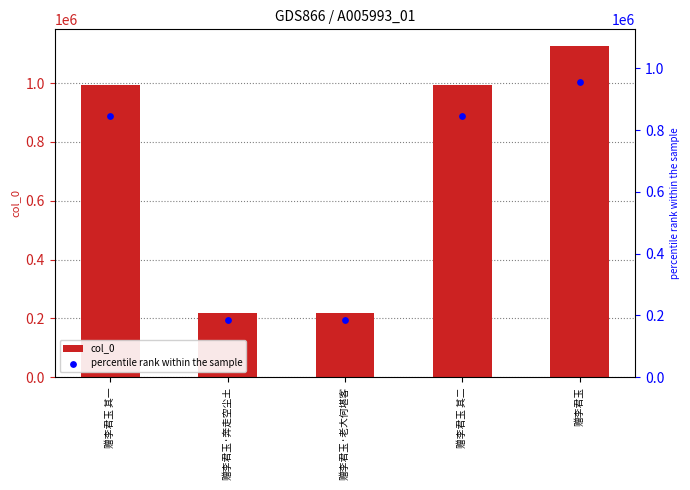

At which category is the sum across all series the highest?

赠李君玉